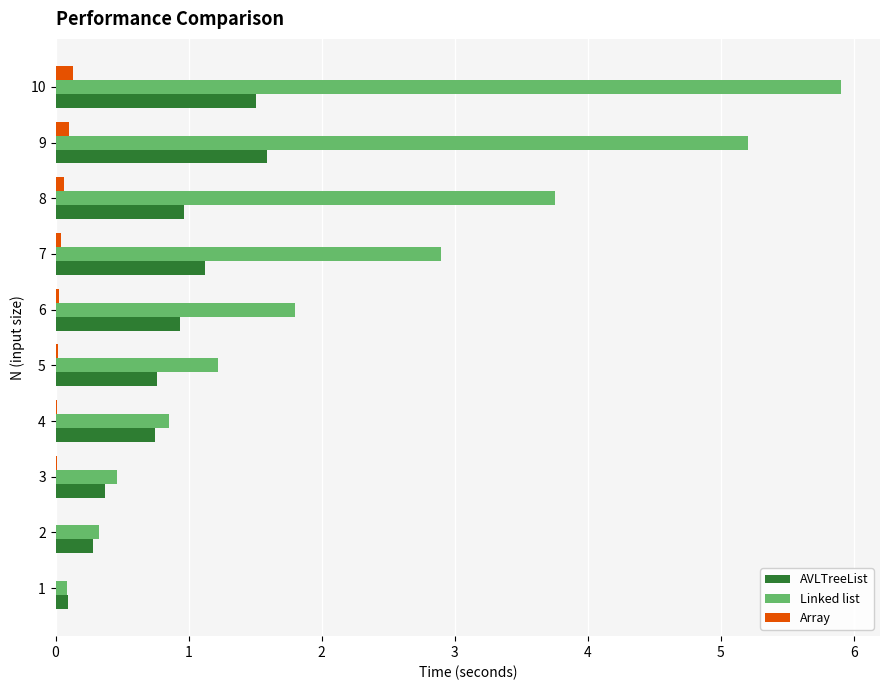

Which series has the largest total across all categories?

Linked list